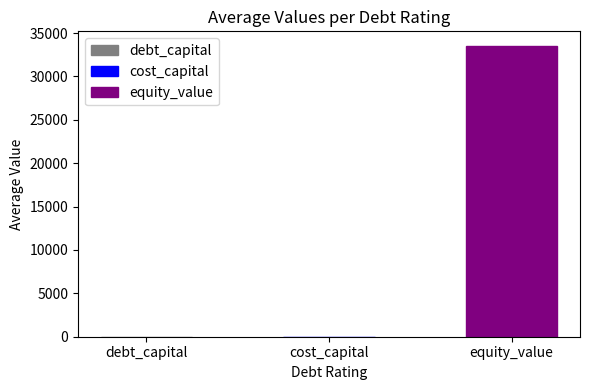

What is the maximum value shown in the chart?

33527.9